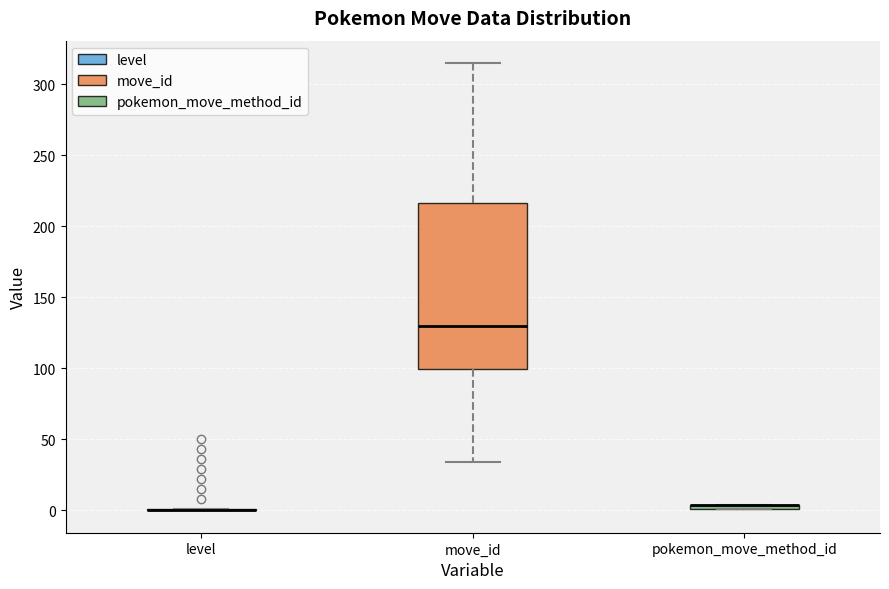

Comparing the boxes themselves (not the whiskers), which one is the tallest?

move_id